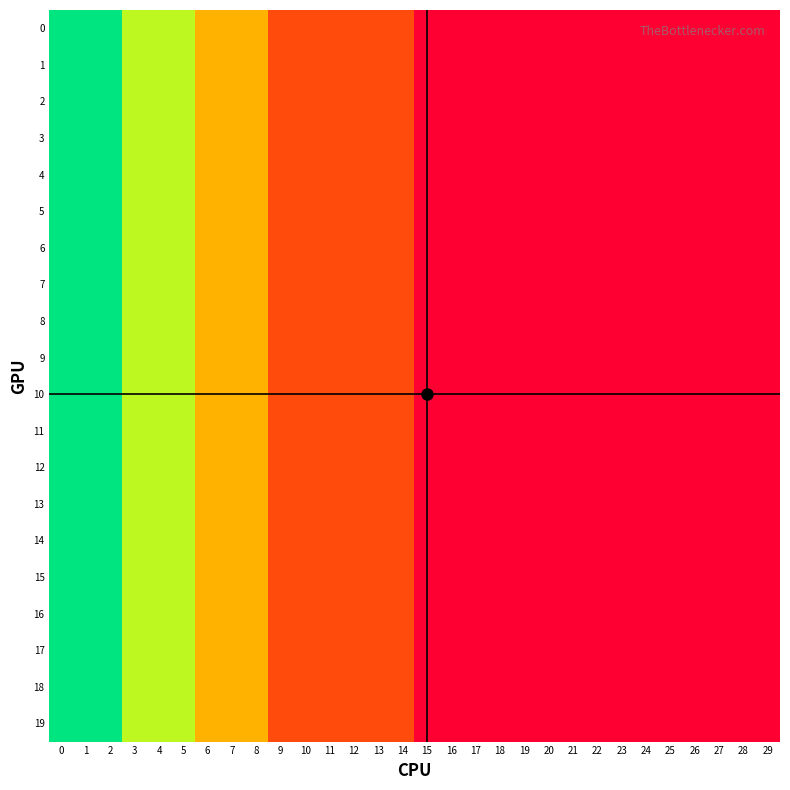

What is the minimum value shown in the chart?

1